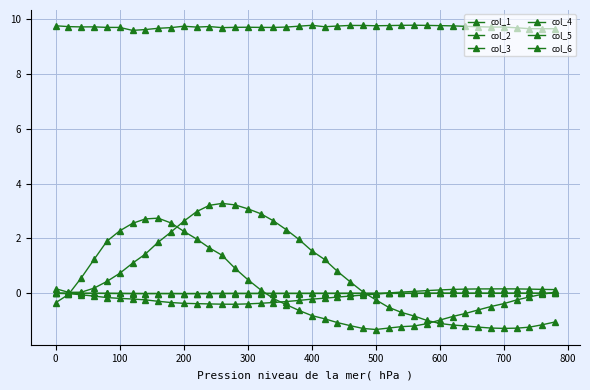

What is the difference between the second highest and second lowest values in the col_3 series?

0.2